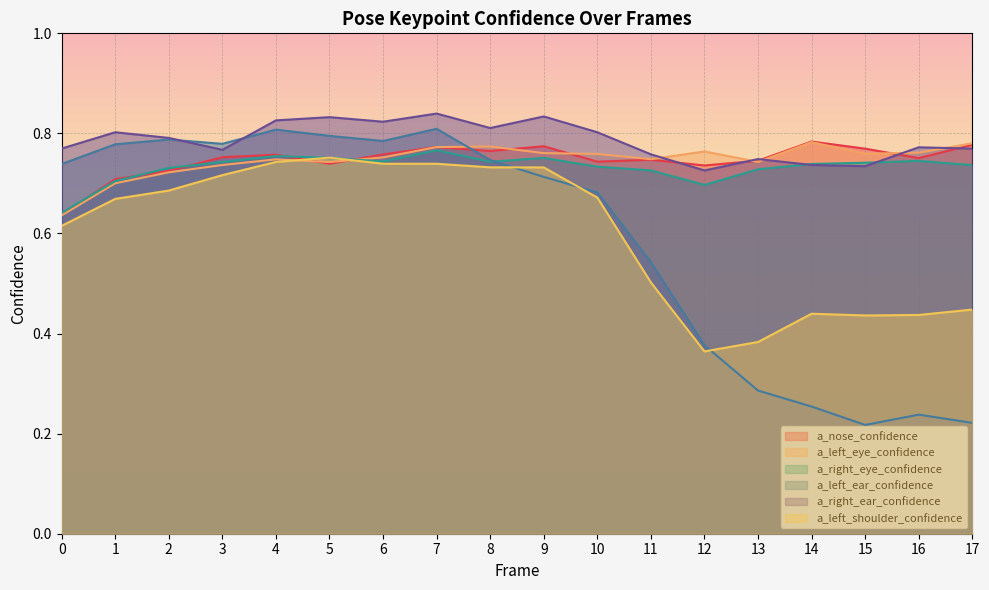

How many lines are shown in the chart?

6